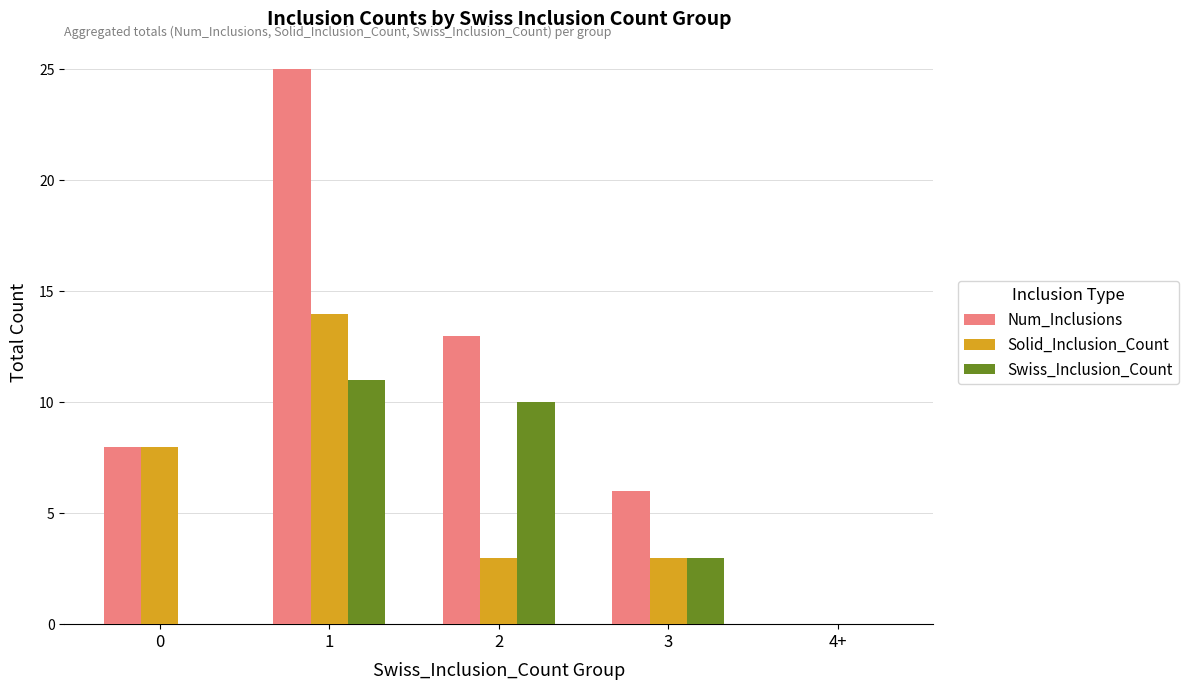

Reading left to right, list all the values displayed in this chart.

Num_Inclusions: 8	25	13	6	0
Solid_Inclusion_Count: 8	14	3	3	0
Swiss_Inclusion_Count: 0	11	10	3	0